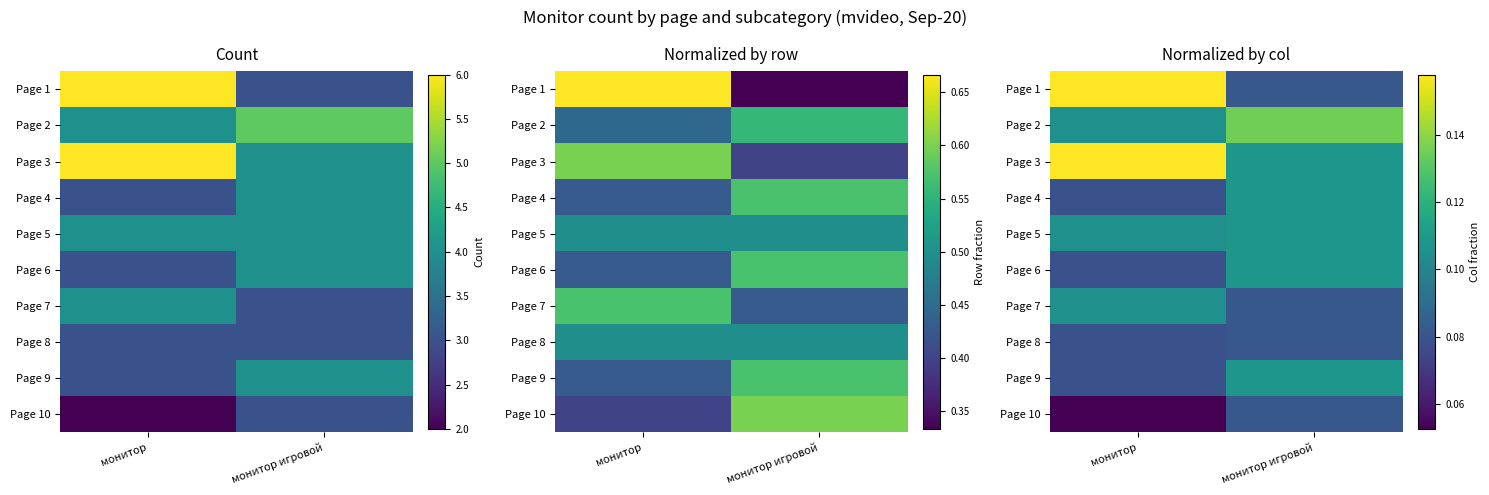

At how many categories does at least one series exceed 0?

2